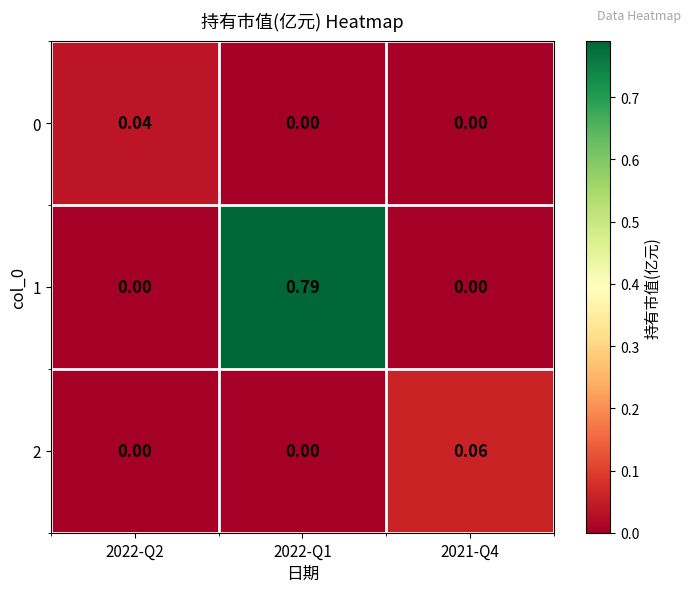

Is the value of 1 at 2022-Q1 greater than the value of 2 at 2021-Q4?

Yes